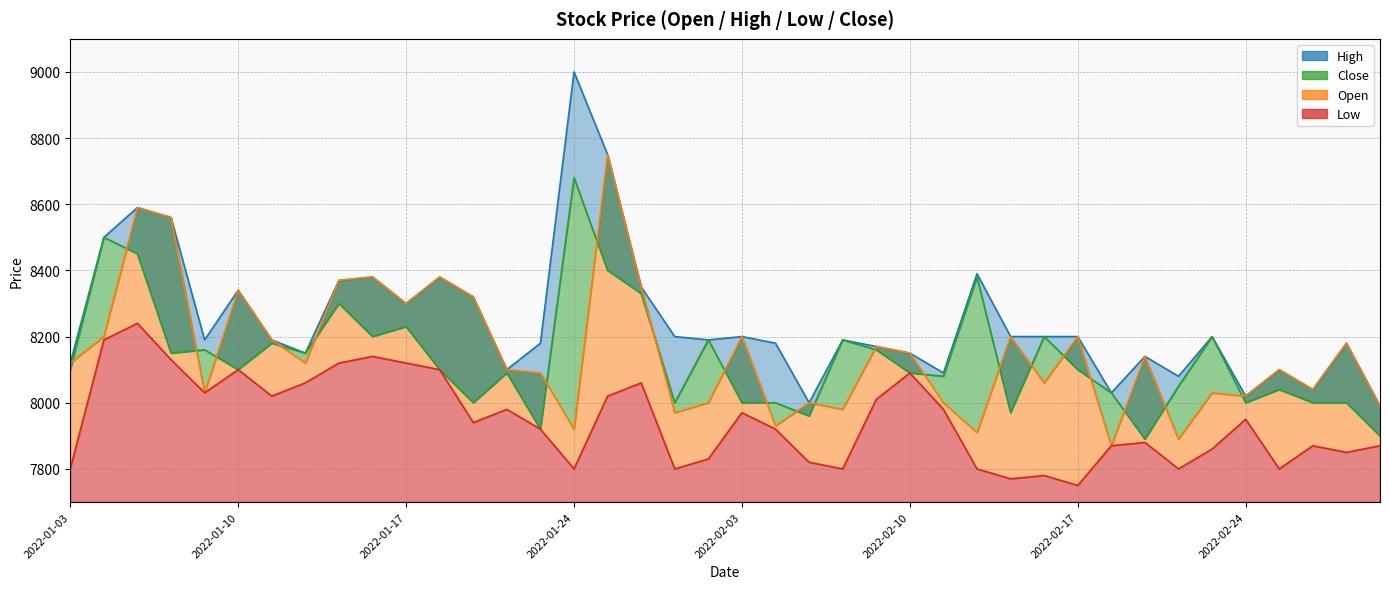

True or false: Close has more than 2 interior local peaks.

True